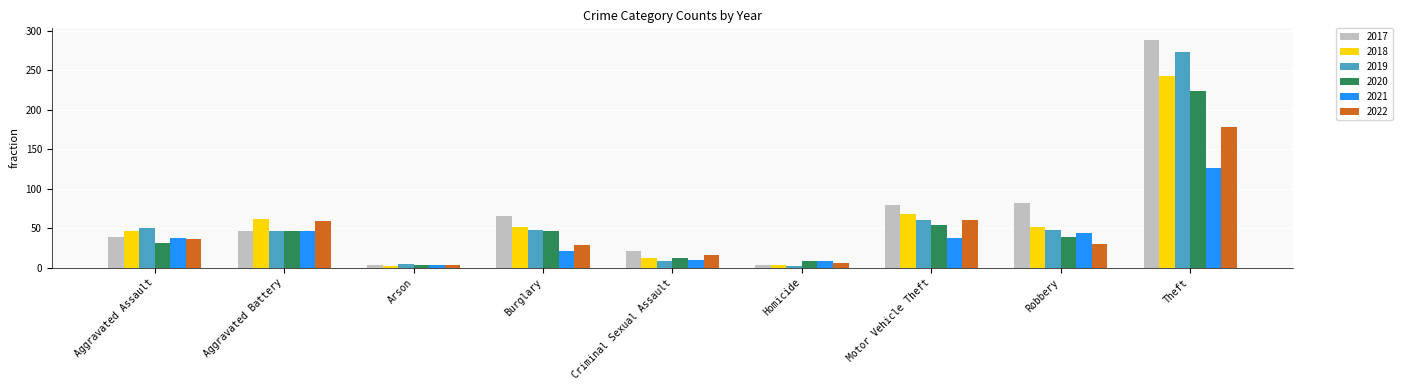

At which category is the sum across all series the highest?

Theft